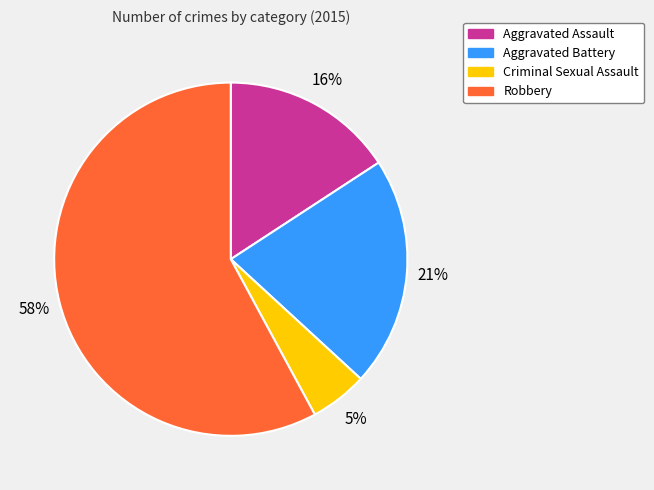

Rank the categories by value from lowest to highest.

Criminal Sexual Assault, Aggravated Assault, Aggravated Battery, Robbery